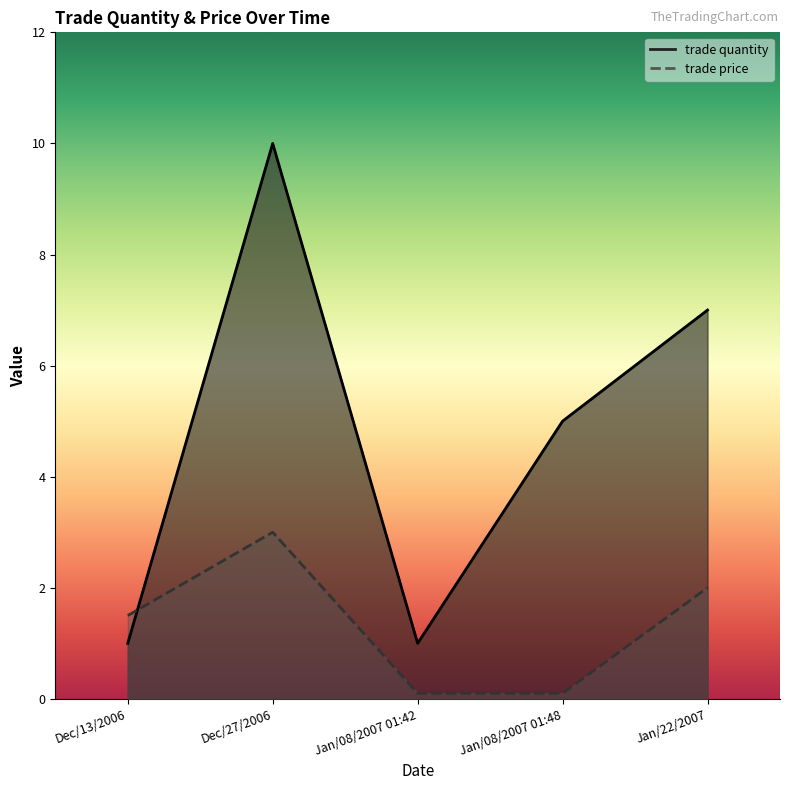

Count the trade quantity values in the range 1 to 7.

4